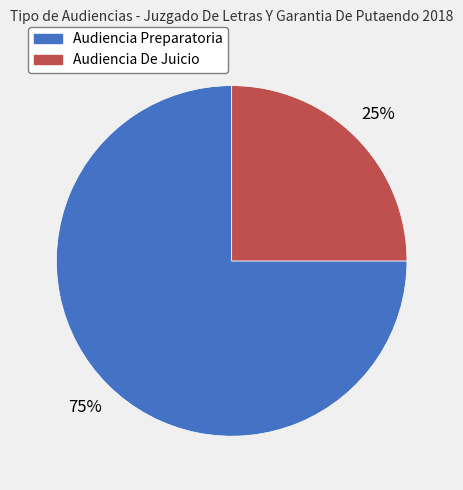

Rank the categories by value from highest to lowest.

Audiencia Preparatoria, Audiencia De Juicio